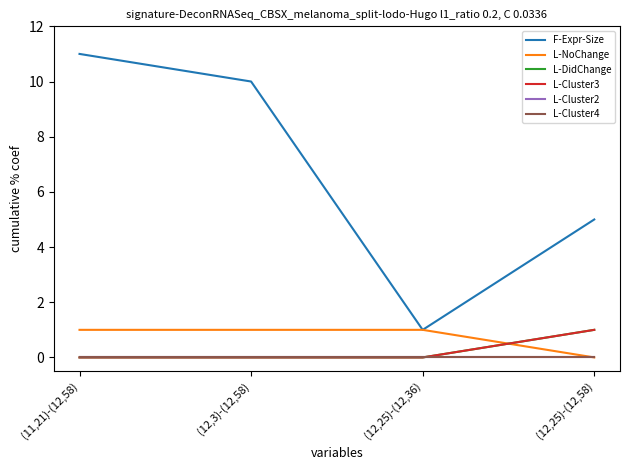

Does the chart display data point markers on the line(s)?

No